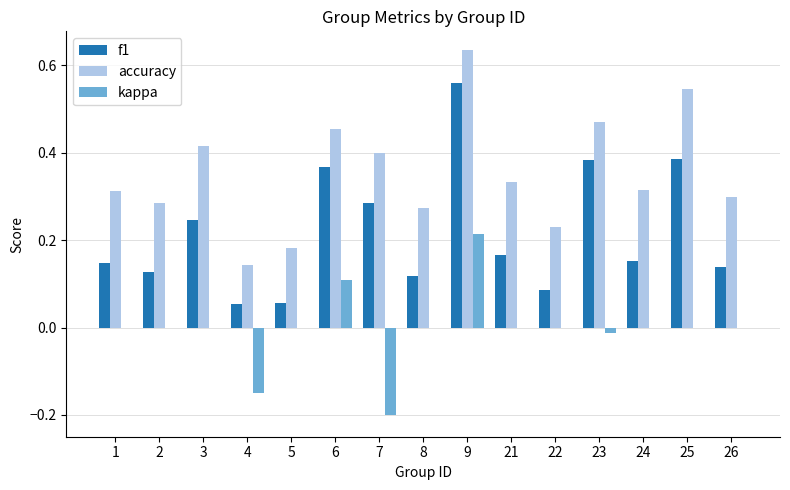

Is the value of accuracy at 3 greater than the value of f1 at 7?

Yes